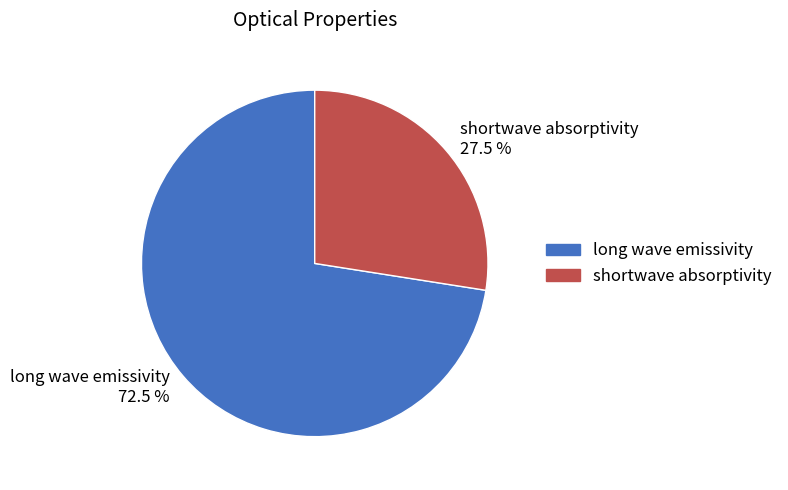

Combined, what portion of the pie is shortwave absorptivity and long wave emissivity?

100.0%